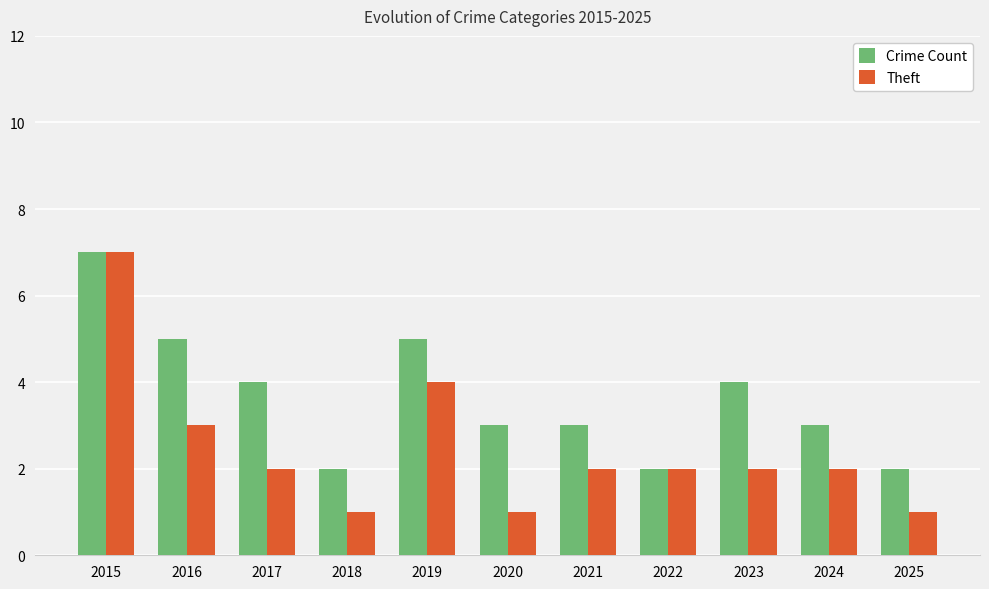

Reading left to right, transcribe all the data shown in this chart.

Crime Count: 7	5	4	2	5	3	3	2	4	3	2
Theft: 7	3	2	1	4	1	2	2	2	2	1